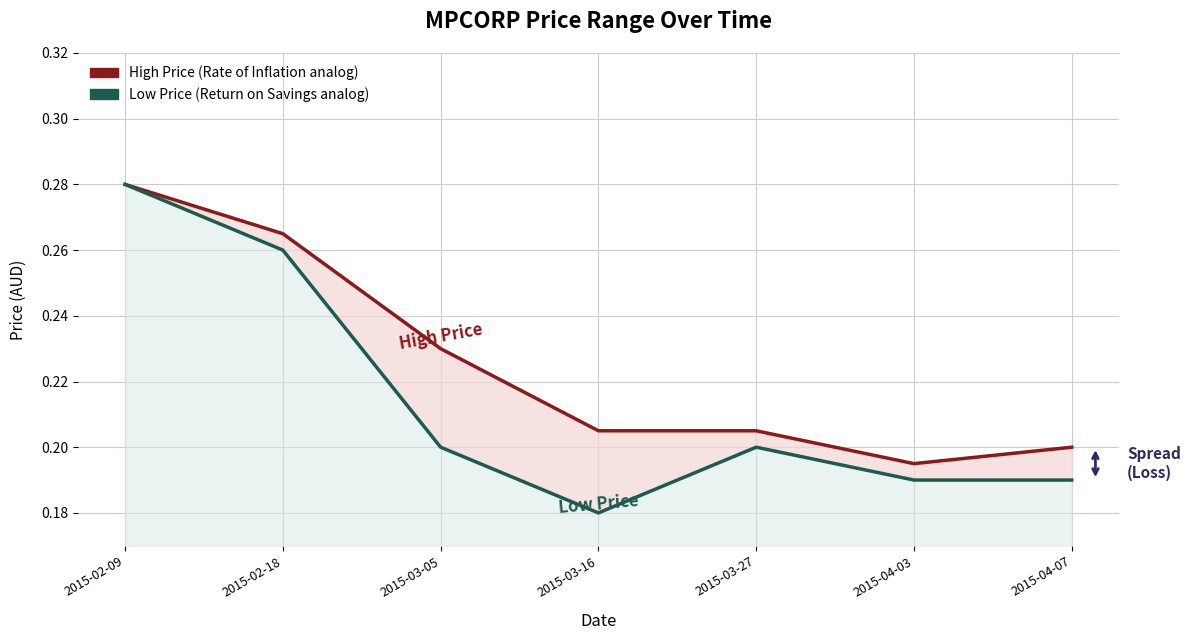

Count the Low Price (Return on Savings analog) values in the range 0 to 1.

7